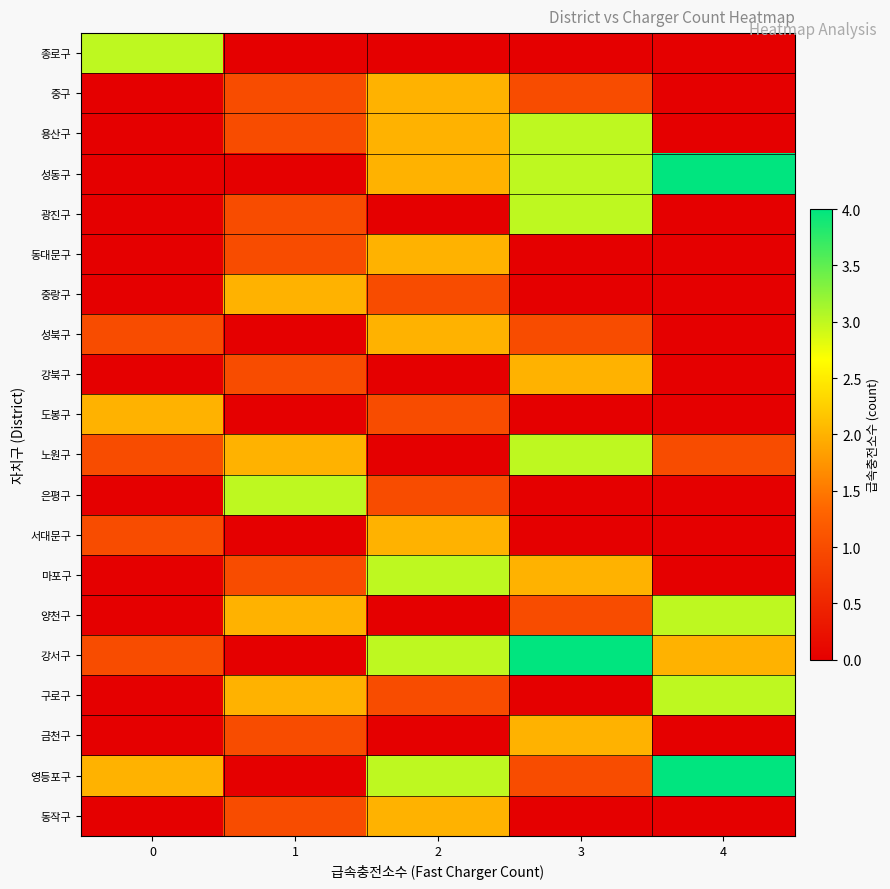

At how many categories does at least one series exceed 3?

2